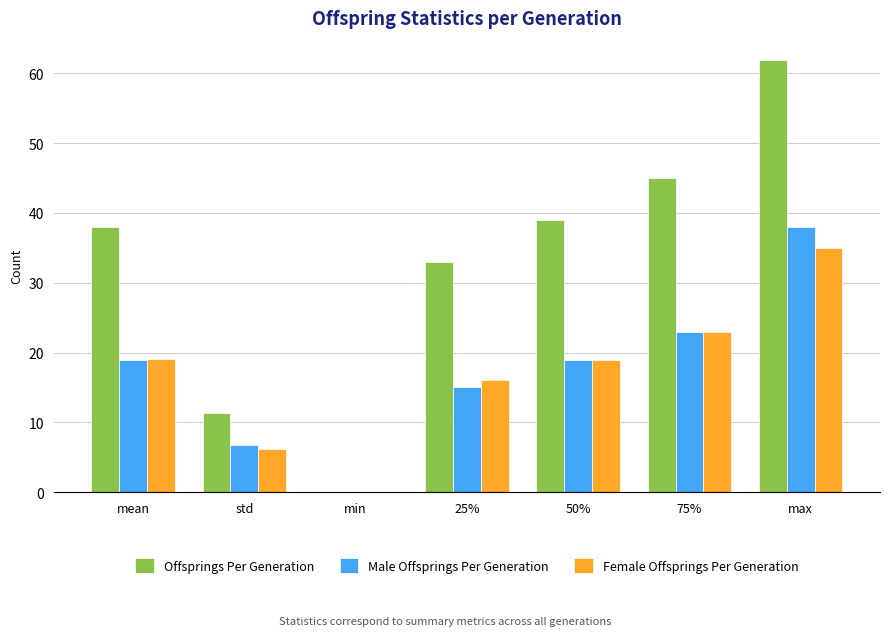

What is the sum of the Male Offsprings Per Generation values at 25% and mean?

33.9